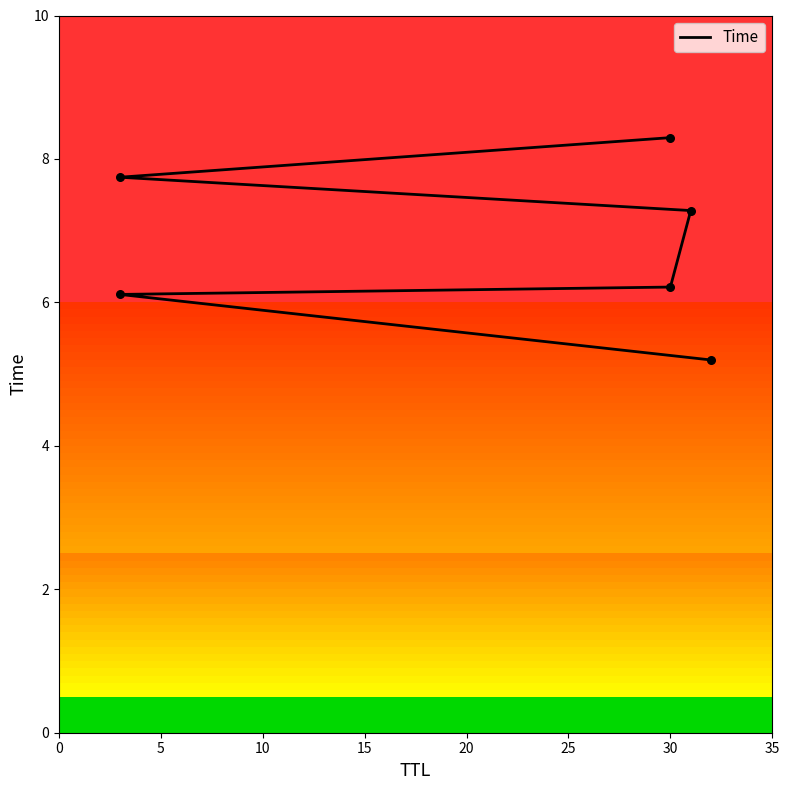

Which has a higher value, 15 or 25?

25